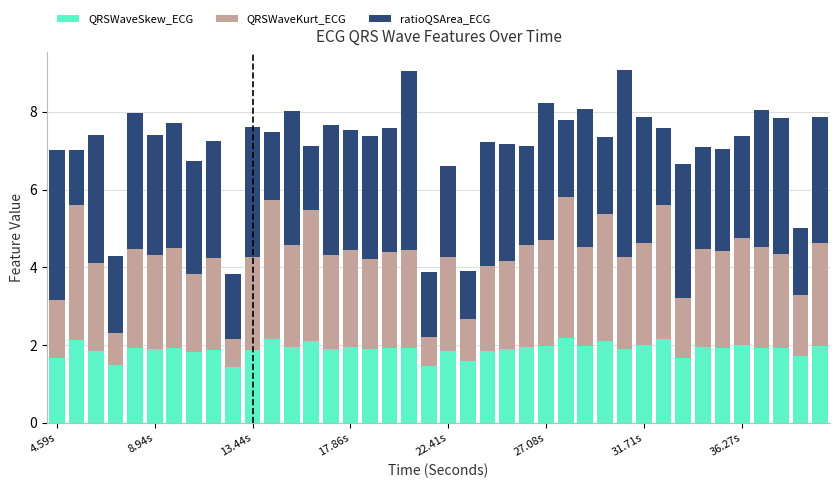

What is the maximum value for QRSWaveSkew_ECG?

2.2